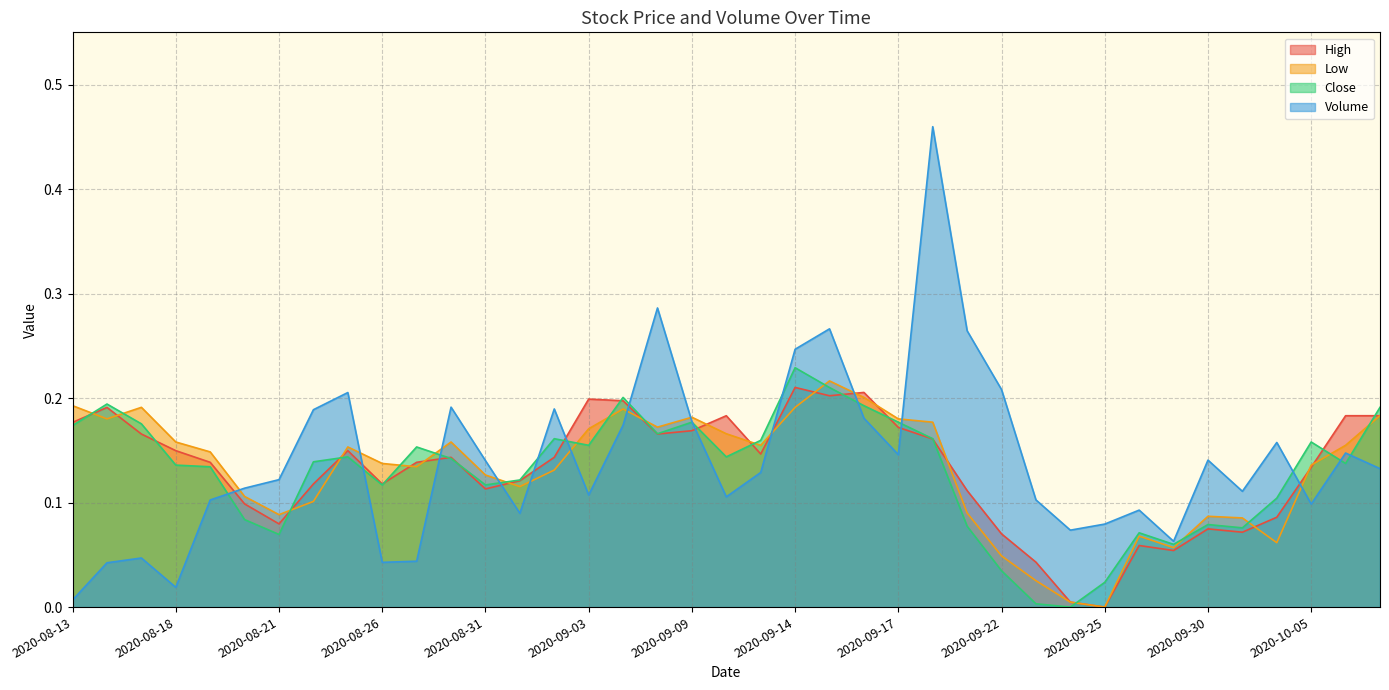

What is the total value across all series at 2020-10-07?

0.7